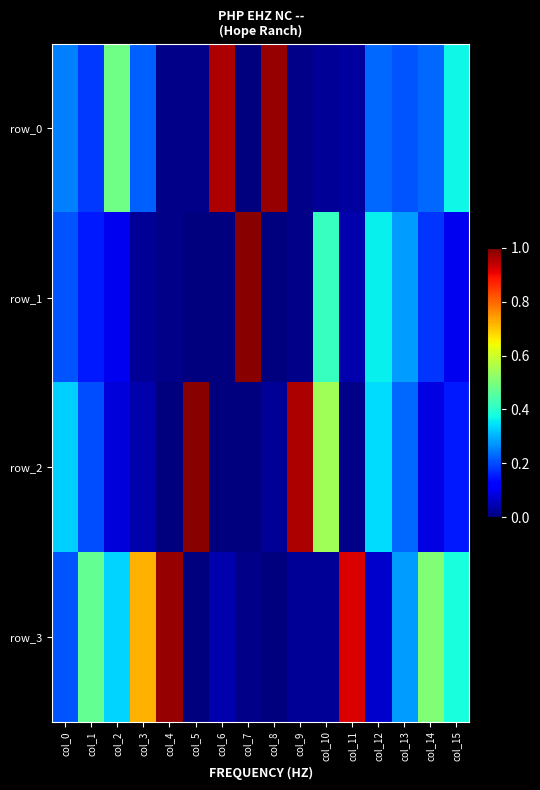

What is the total value across all series at col_13?

1.0